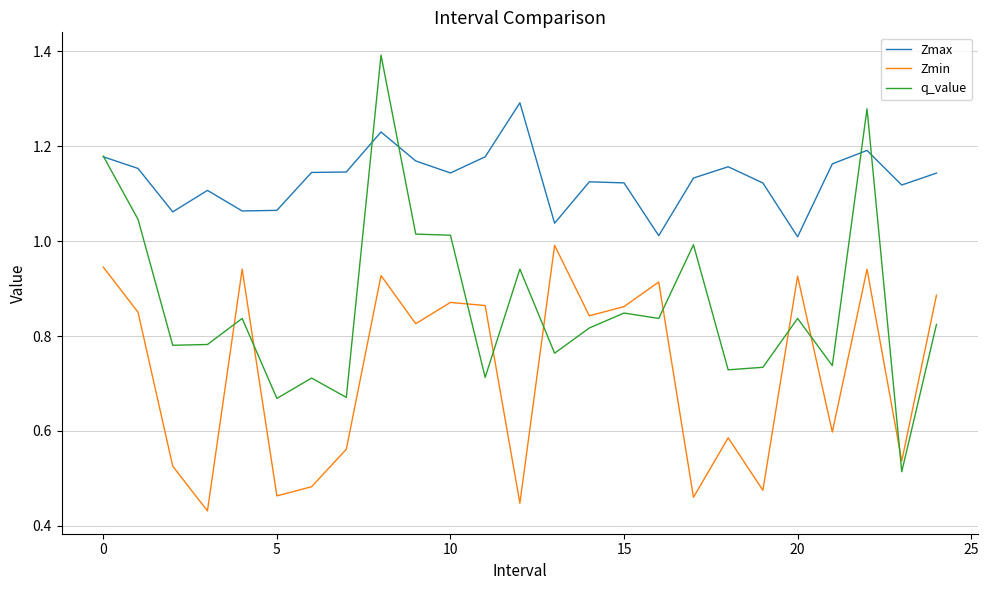

How many series are shown in this chart?

3